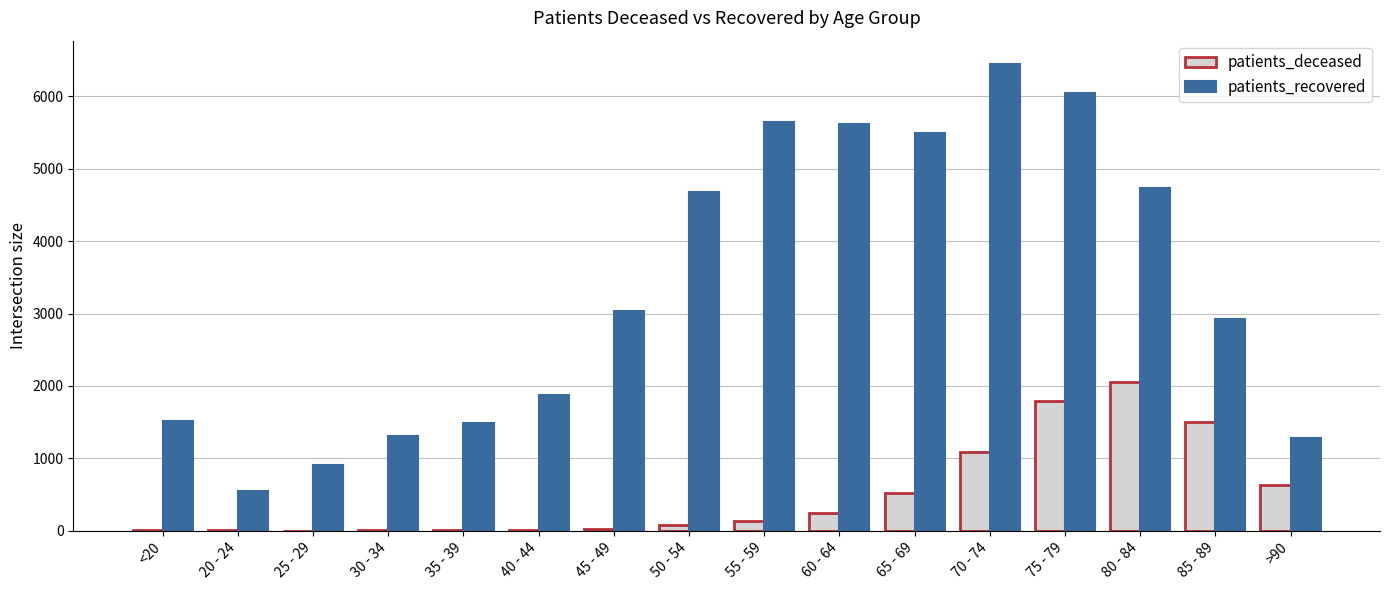

How many distinct data groups are displayed?

2